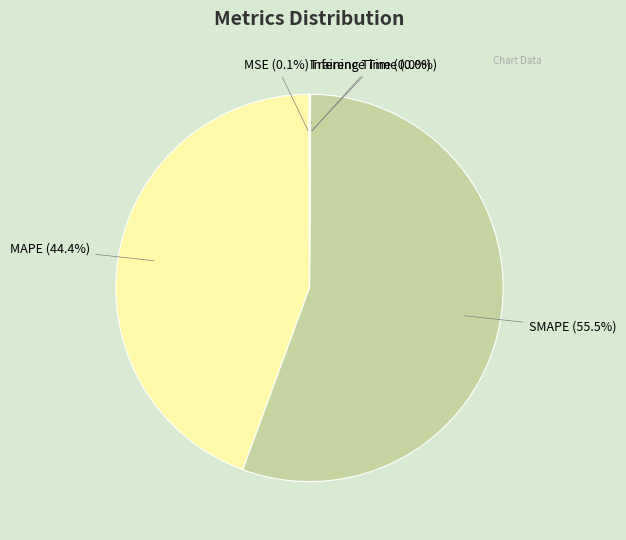

What is the largest slice in the pie chart?

SMAPE